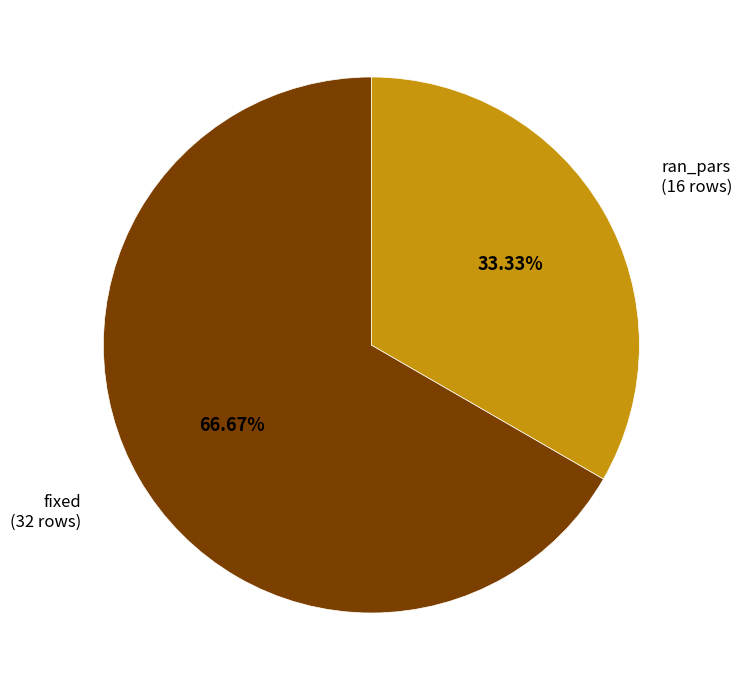

Is there any slice that represents more than half of the pie?

Yes